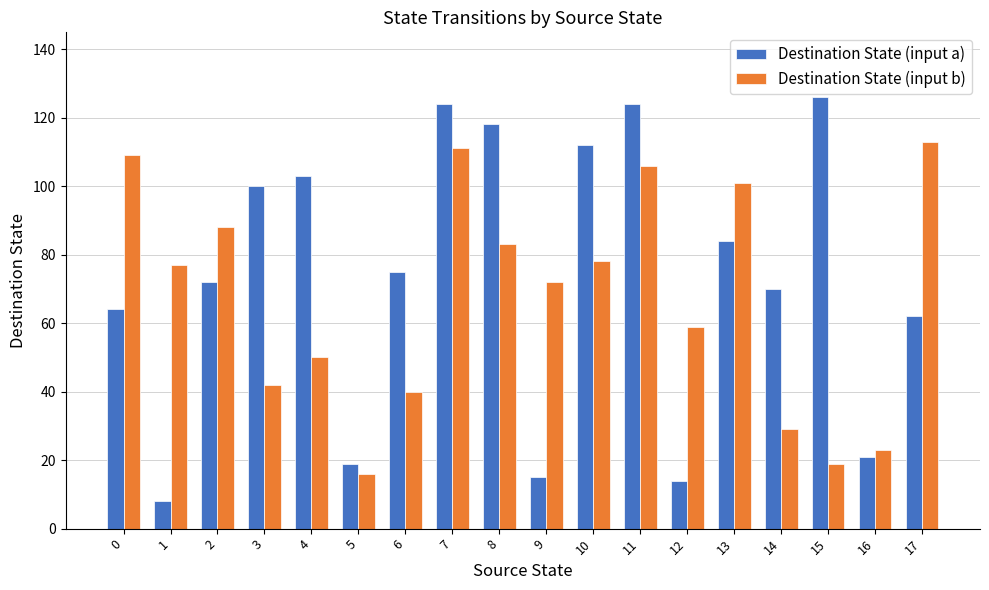

How many bars are there in each group?

2